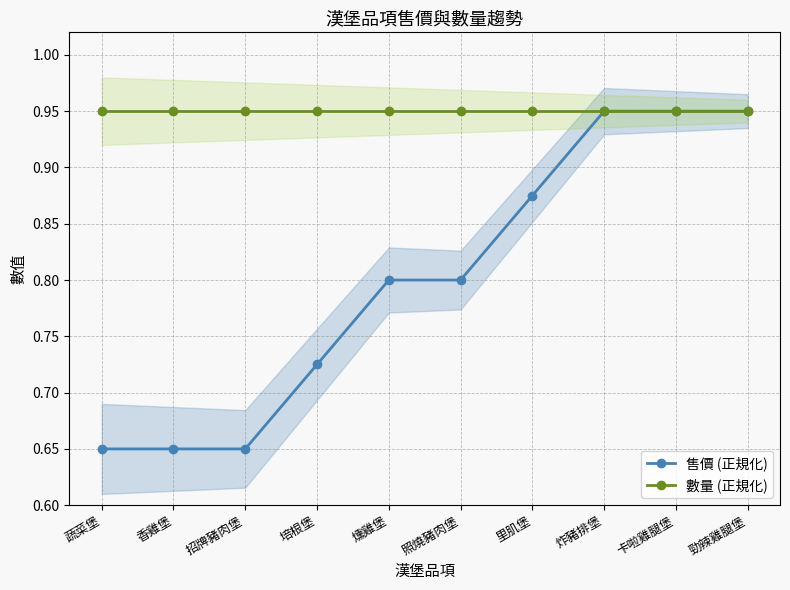

True or false: 數量 (正規化) and 售價 (正規化) intersect in this chart.

False